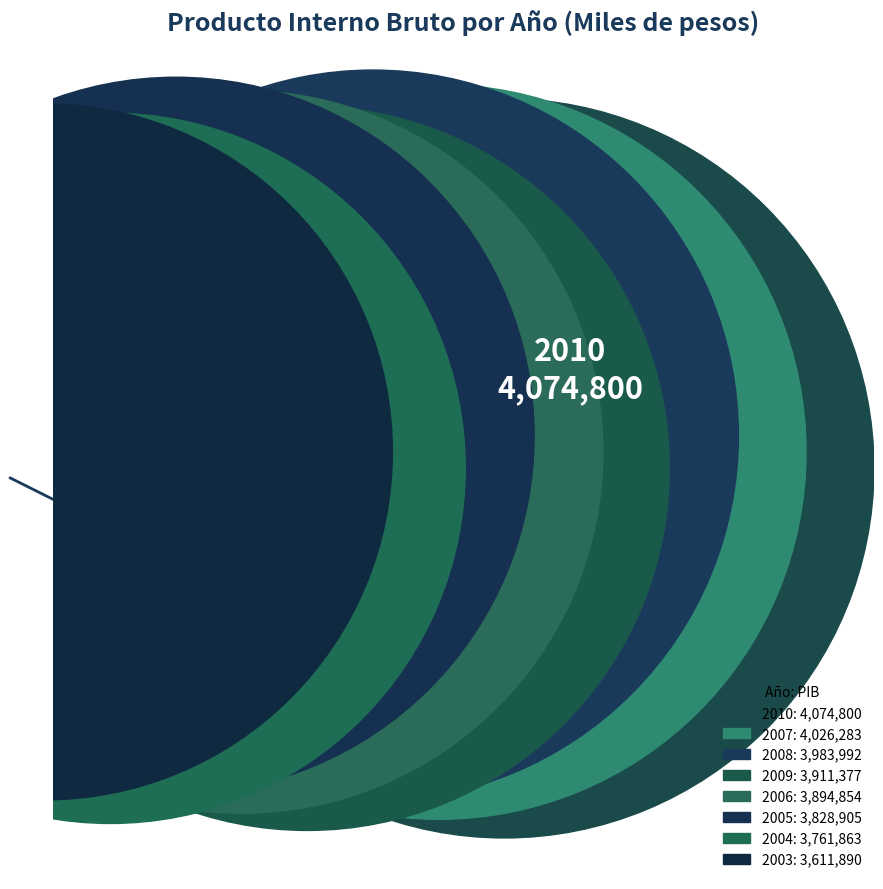

Is there a majority slice in this chart?

No